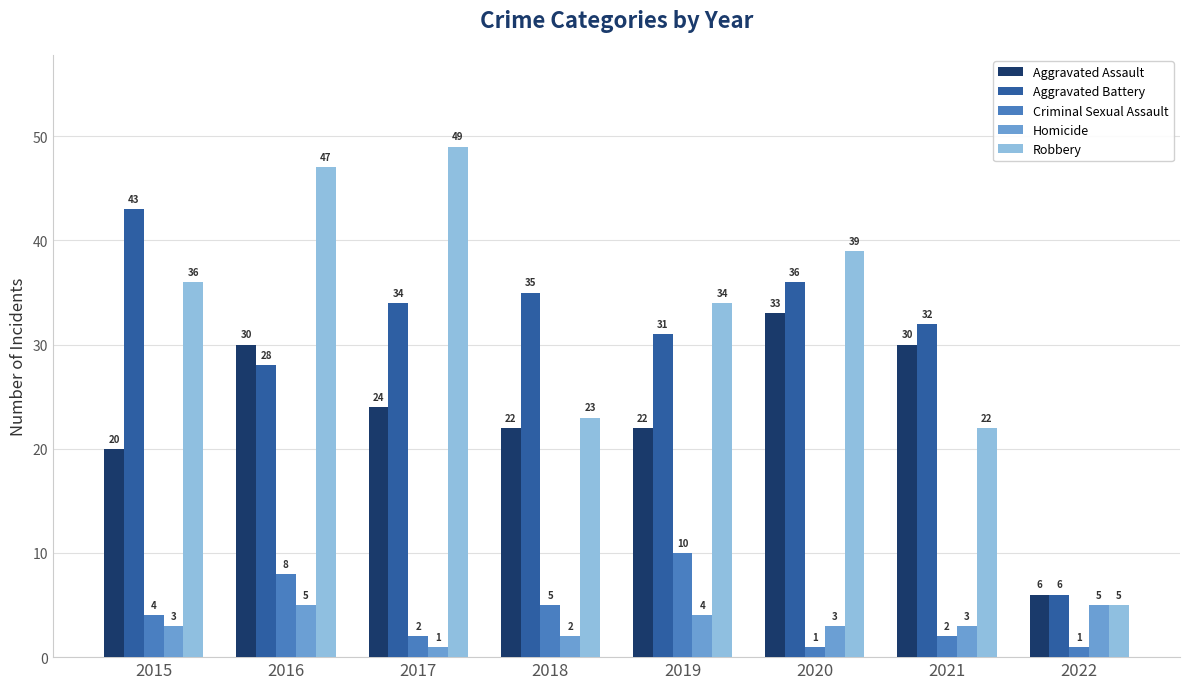

At which category does the chart reach its peak across all series?

2017